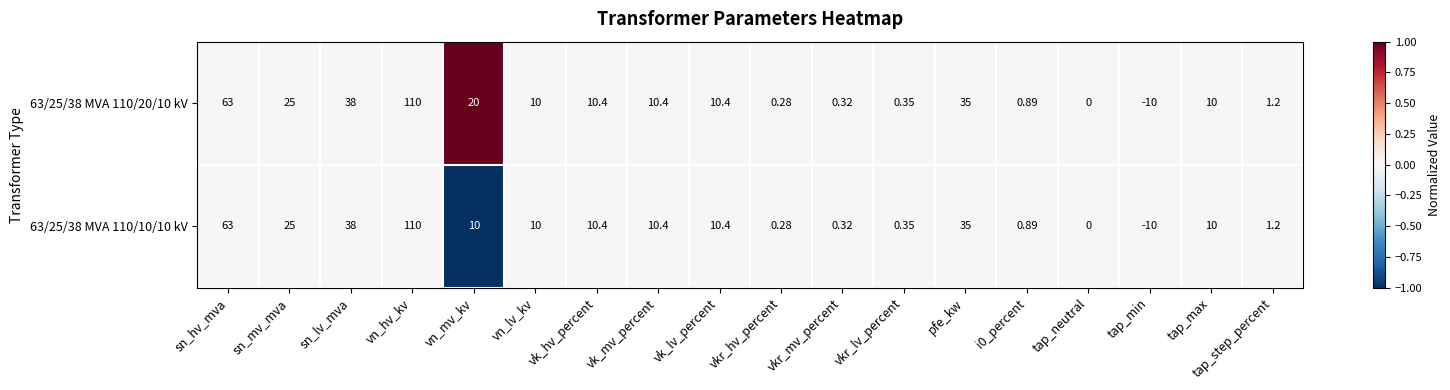

At which category is the sum across all series the highest?

vn_hv_kv